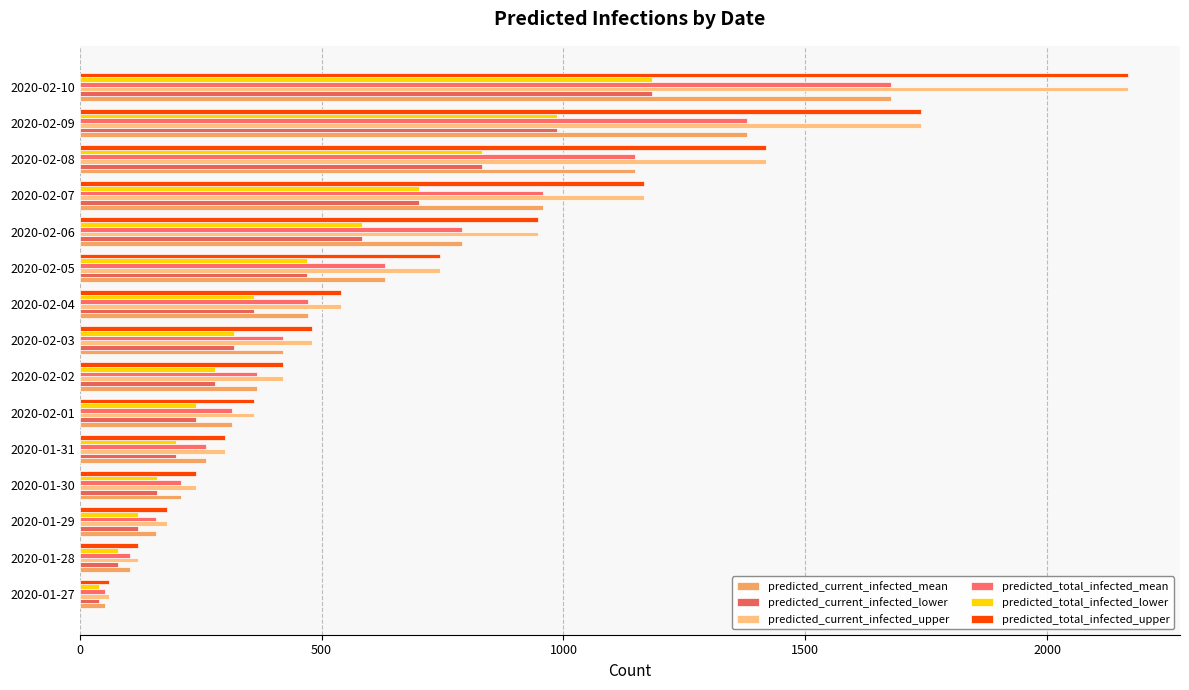

How many data points does each series have?

15